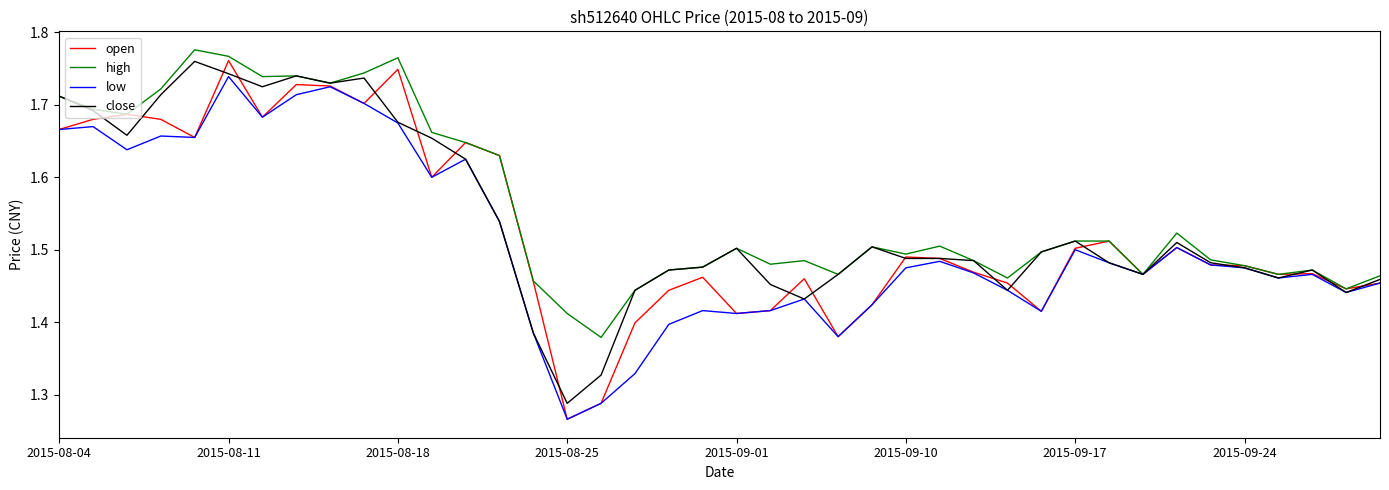

How many lines are shown in the chart?

4